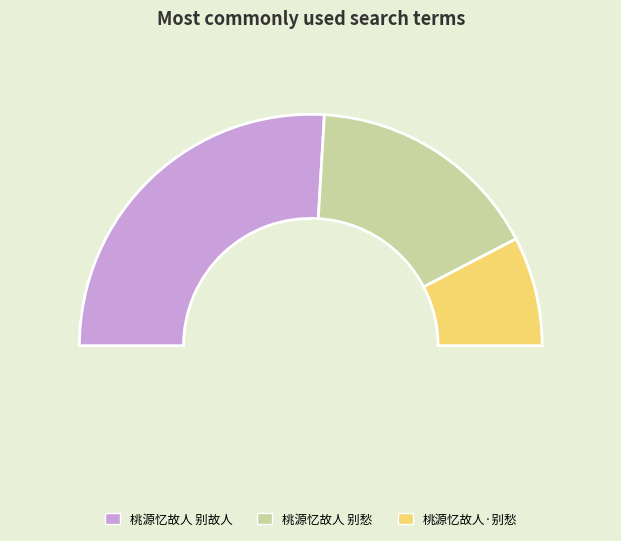

To the nearest percent, what is the difference between the 桃源忆故人 别故人 and 桃源忆故人 别愁 slice percentages?

19%